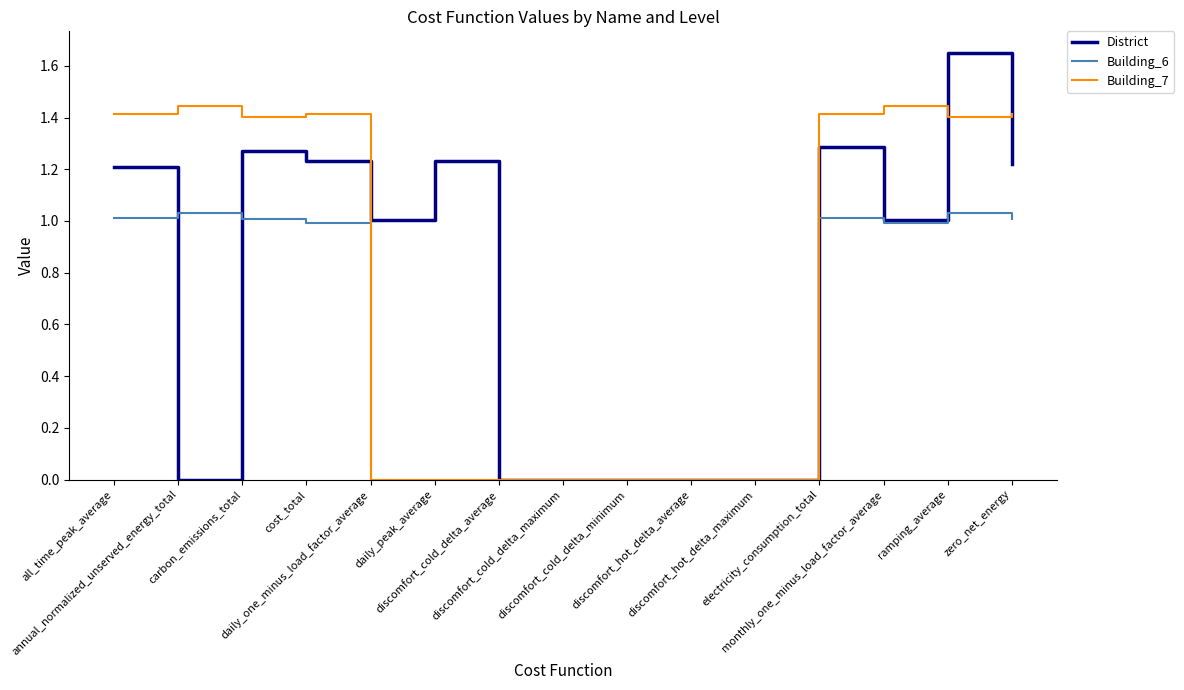

Rank the series by their maximum value, from highest to lowest.

District, Building_7, Building_6